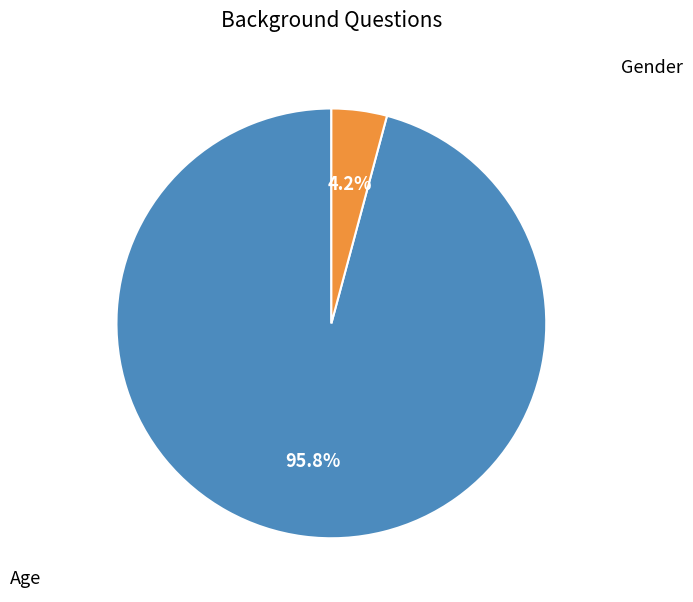

Is there any slice that represents more than half of the pie?

Yes